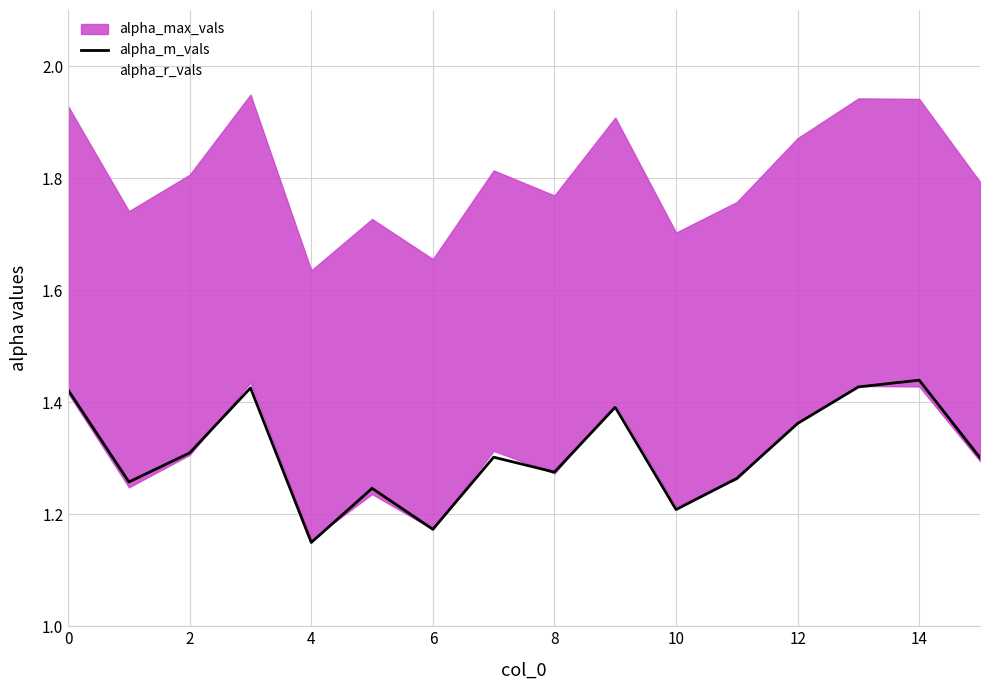

True or false: alpha_m_vals has a value of 0.9 at 2.

False